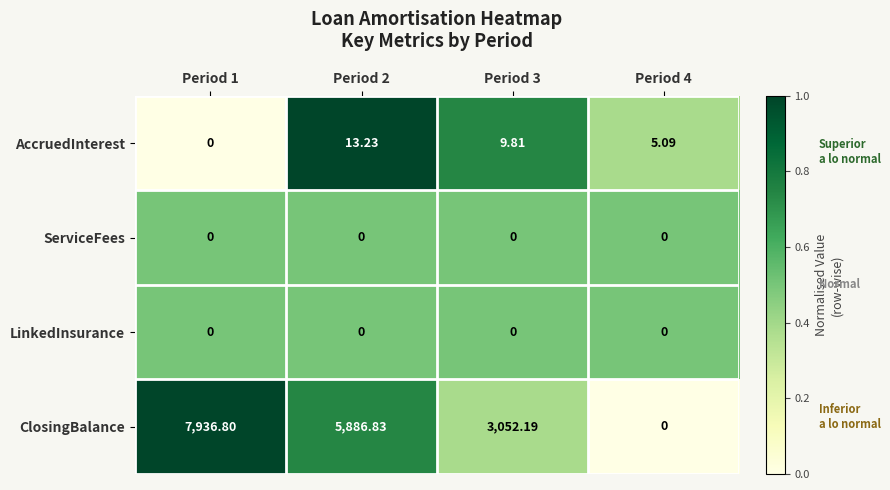

Is the value of ClosingBalance at Period 3 greater than the value of ServiceFees at Period 4?

Yes